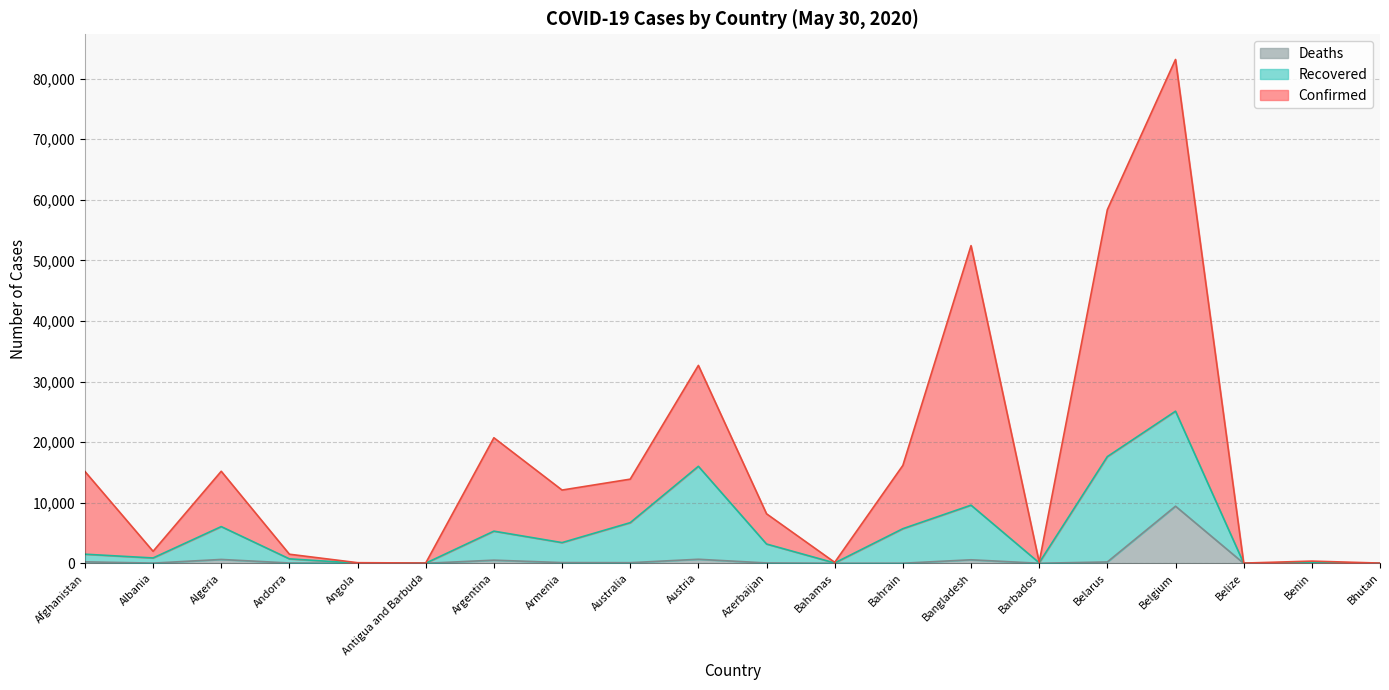

Where does the Deaths series first go above 58?

Afghanistan